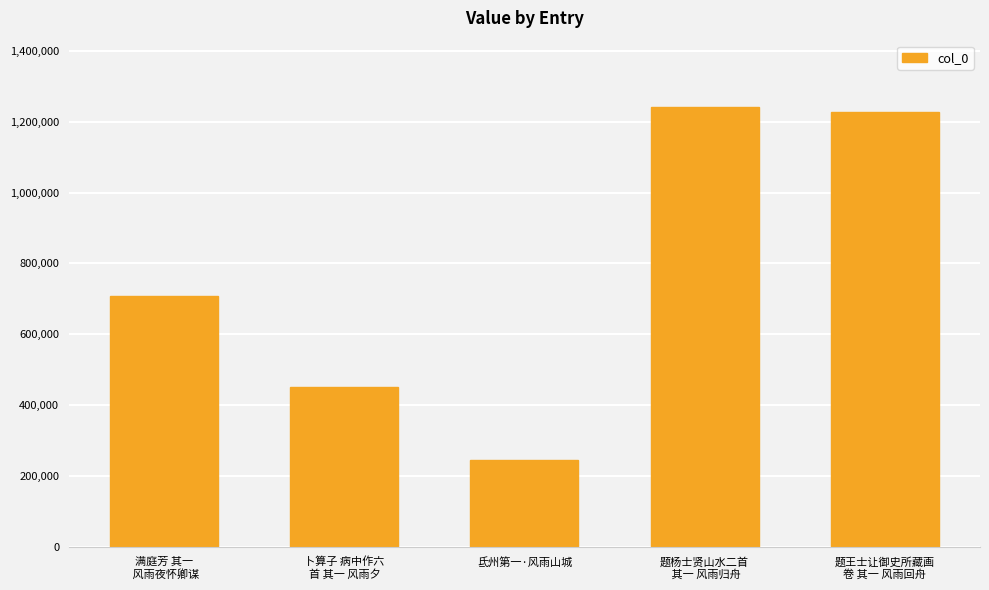

Reading right to left, transcribe all the data shown in this chart.

题王士让御史所藏画
卷 其一 风雨回舟=1228243	题杨士贤山水二首
 其一 风雨归舟=1242129	氐州第一·风雨山城=244688	卜算子 病中作六
首 其一 风雨夕=450857	满庭芳 其一
 风雨夜怀卿谋=708227